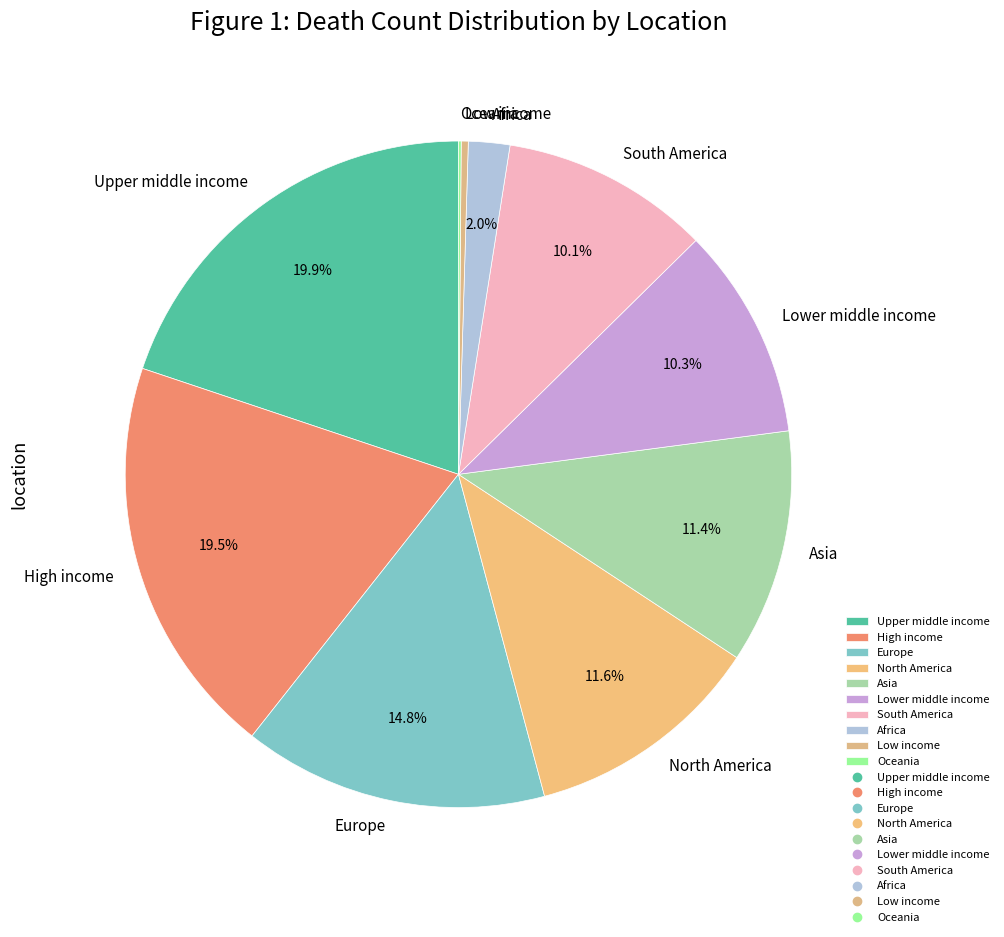

What is the ratio of the value at North America to the value at Lower middle income?

1.1